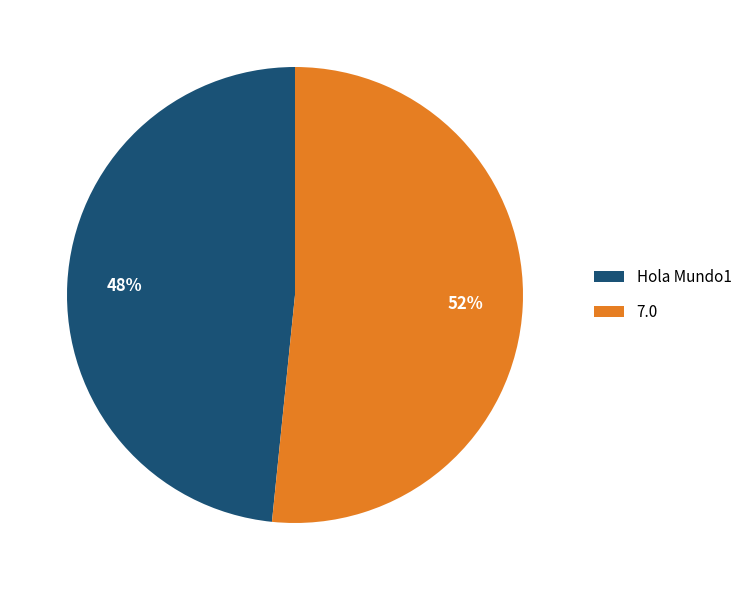

Do Hola Mundo1 and 7.0 together represent more than half of the pie?

Yes